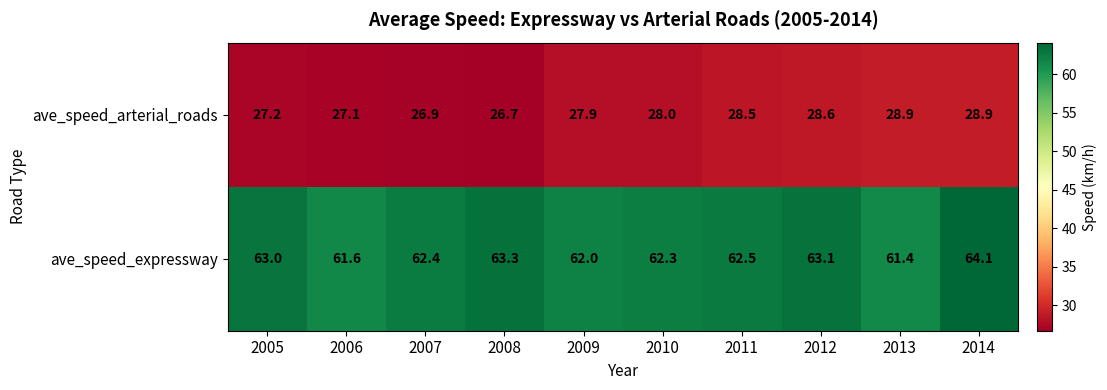

Reading left to right, what are all the values shown in this chart?

ave_speed_arterial_roads: 2005=27.2	2006=27.1	2007=26.9	2008=26.7	2009=27.9	2010=28.0	2011=28.5	2012=28.6	2013=28.9	2014=28.9
ave_speed_expressway: 2005=63.0	2006=61.6	2007=62.4	2008=63.3	2009=62.0	2010=62.3	2011=62.5	2012=63.1	2013=61.4	2014=64.1